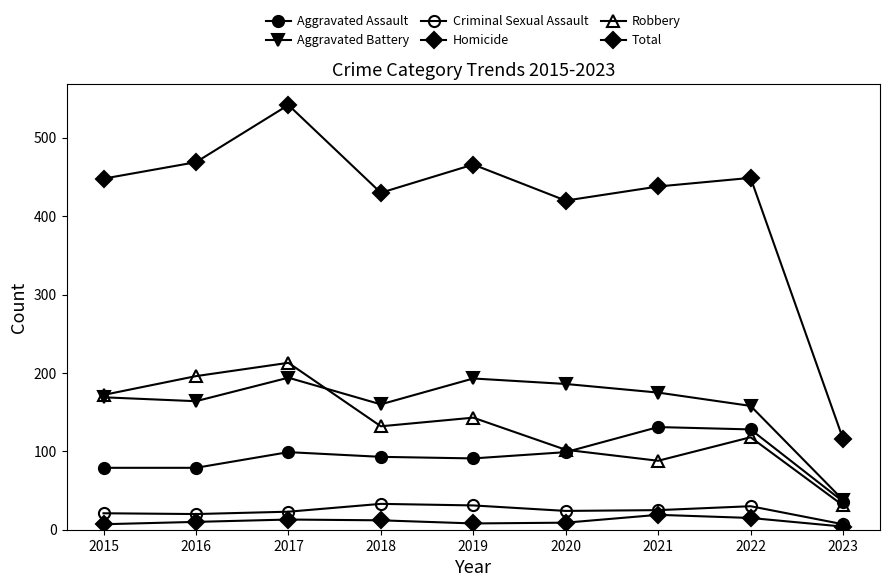

Is this an area chart (filled region under the line)?

No